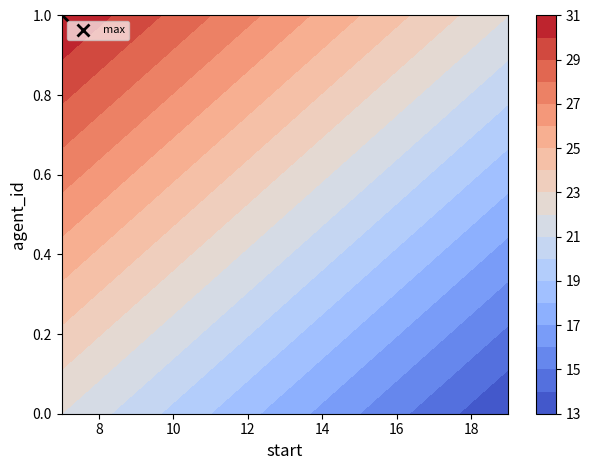

Is the value of 0 at start greater than the value of 1 at start?

Yes